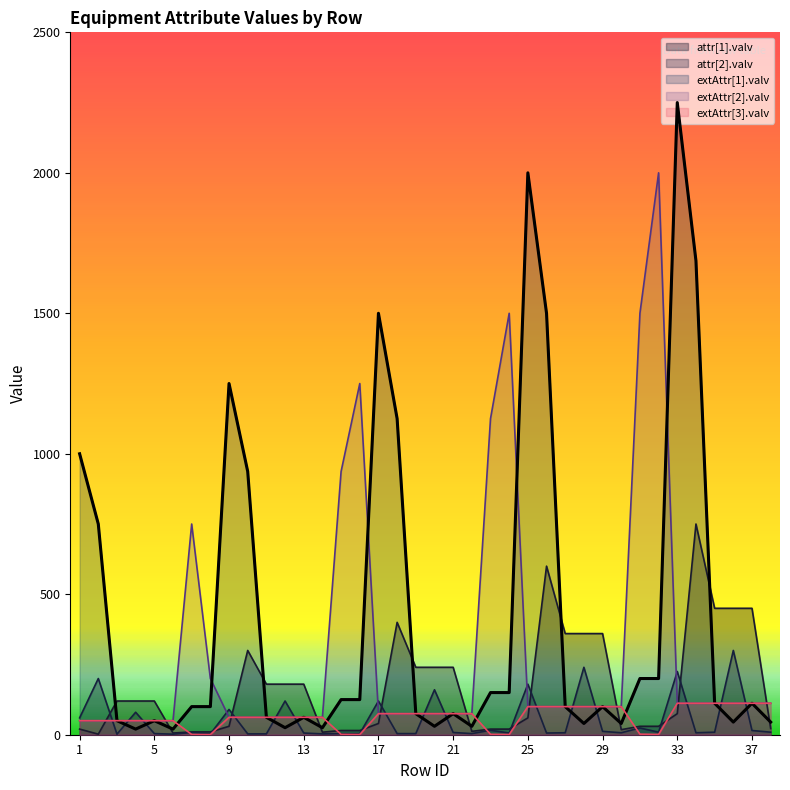

What is the sum of the attr[1].valv values at 15 and 7?

25.0